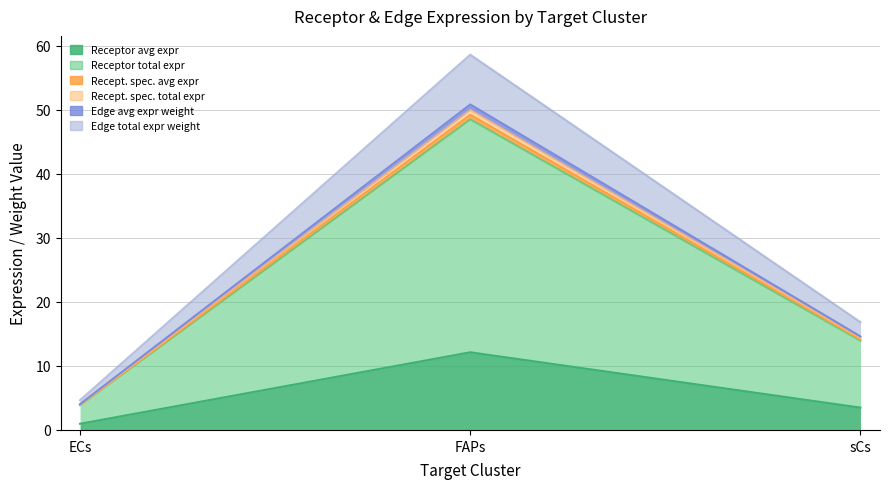

How many lines are shown in the chart?

6